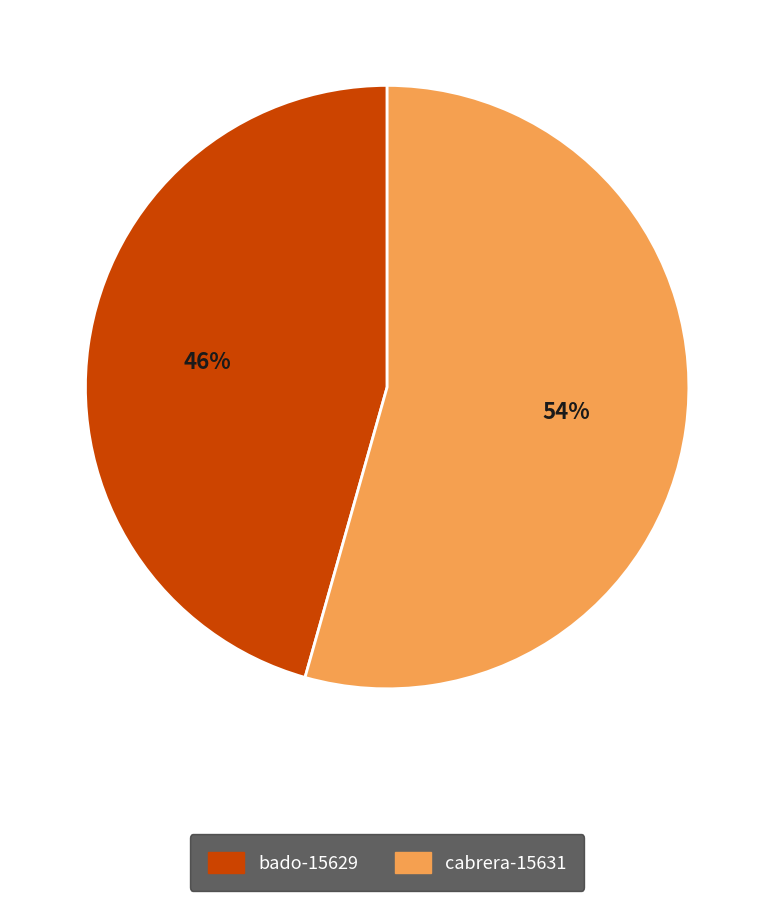

Which has a higher value, bado-15629 or cabrera-15631?

cabrera-15631